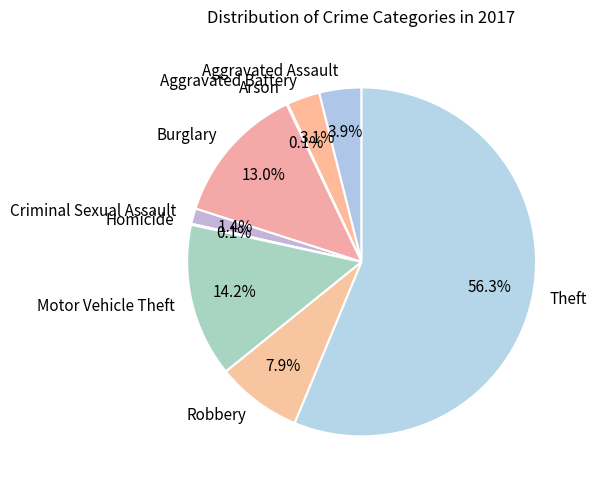

To the nearest percent, what is the average slice percentage?

11%